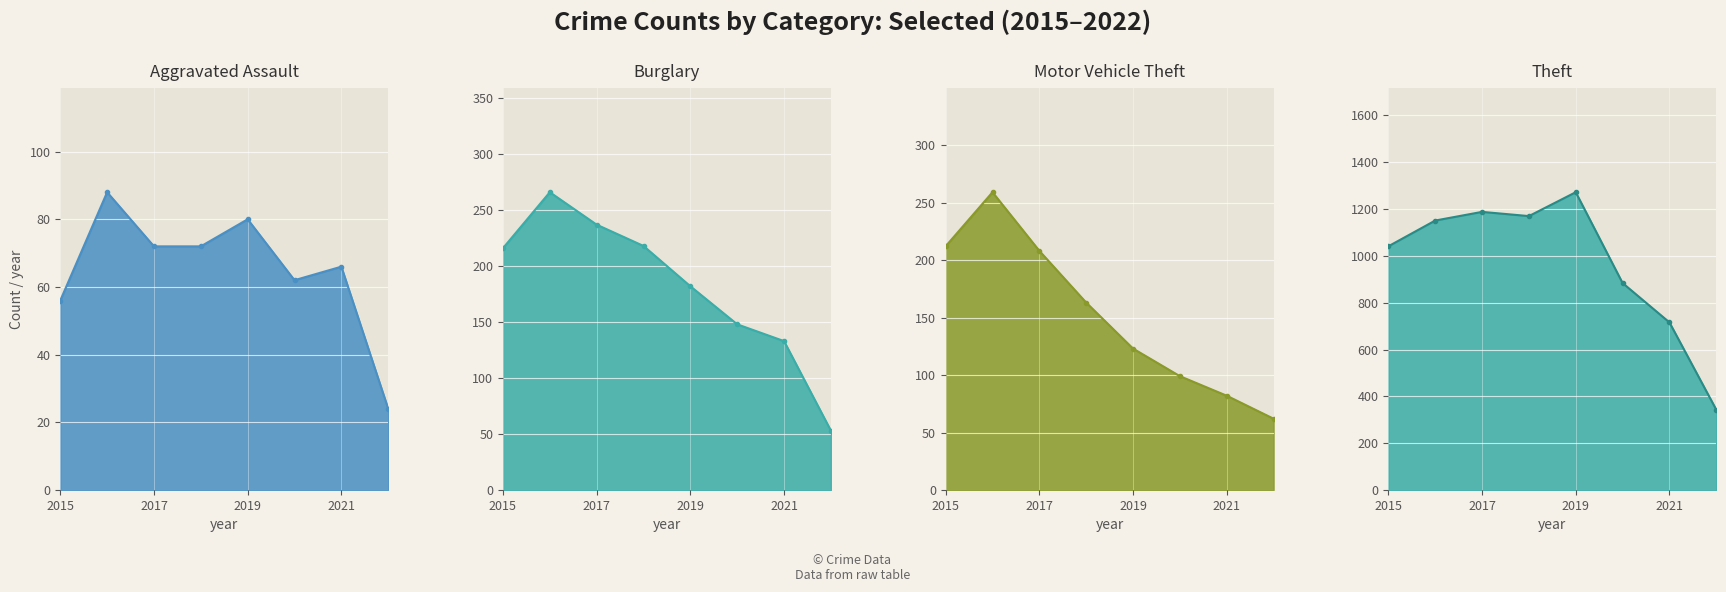

True or false: Aggravated Assault has a value of 72 at 2018.

True